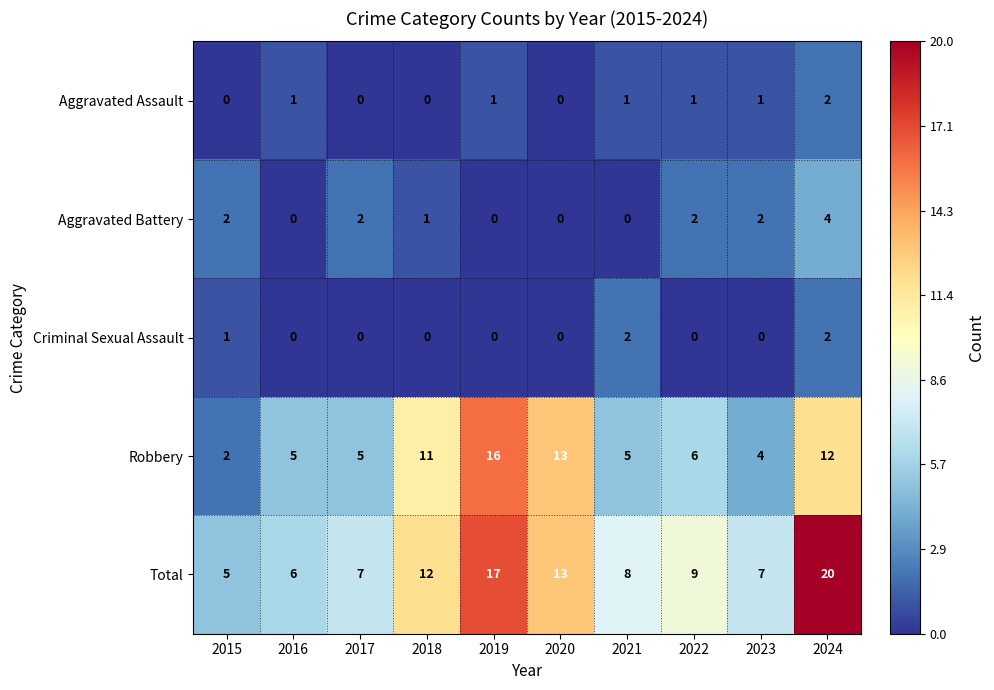

Which series has the largest total across all categories?

Total